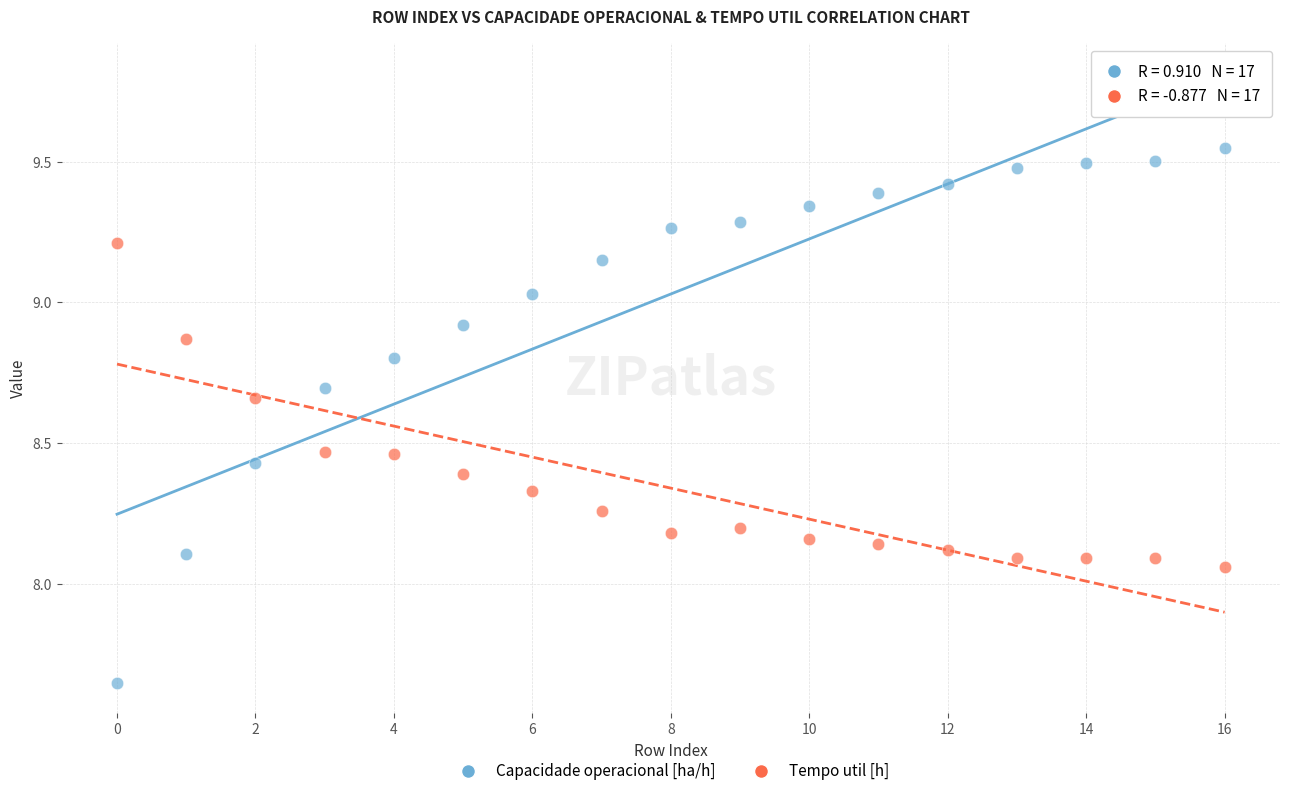

Which series contains the highest Y value?

Capacidade operacional [ha/h]